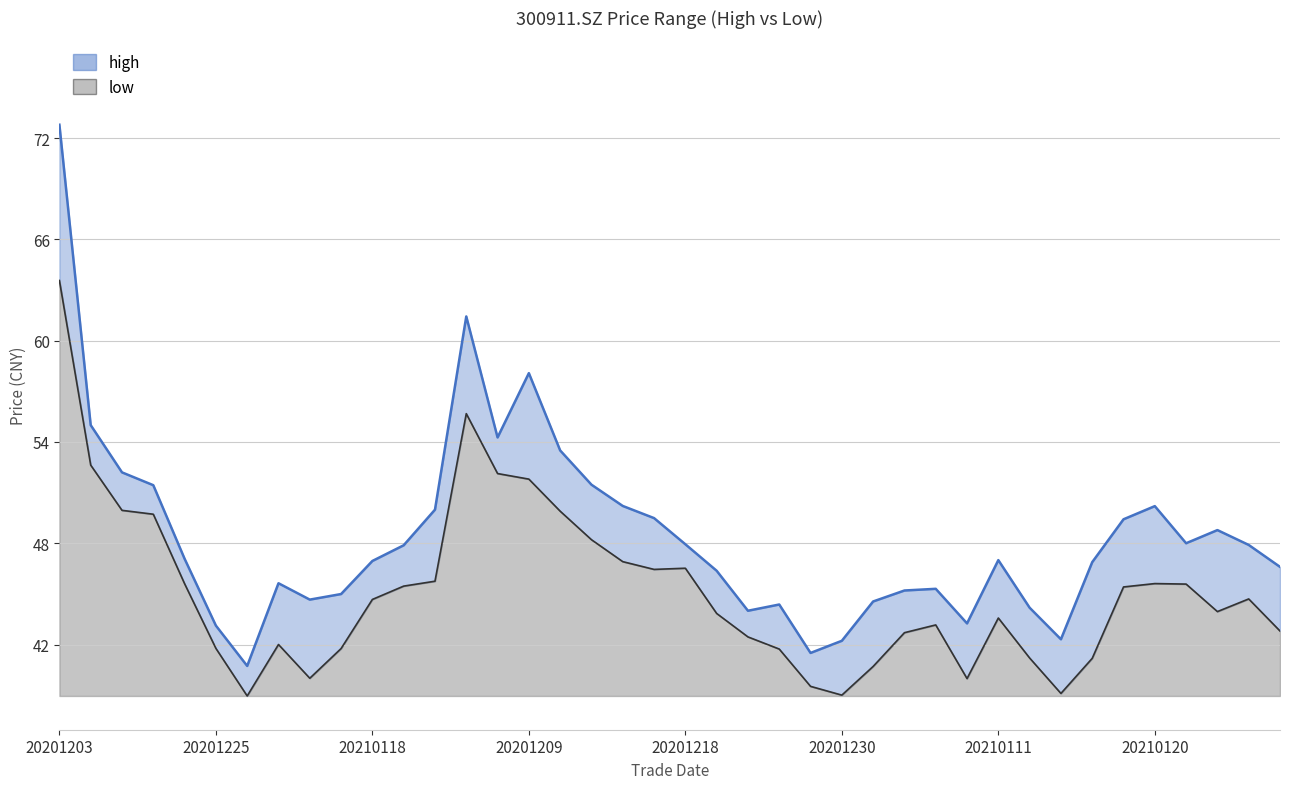

Read the low_line value at 20201203.

63.6